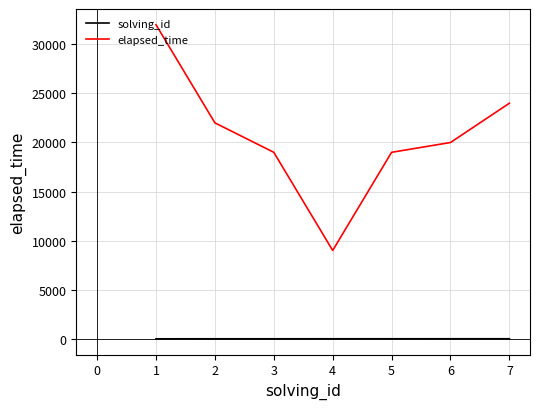

Is the value of solving_id at 1 greater than the value of elapsed_time at 5?

No